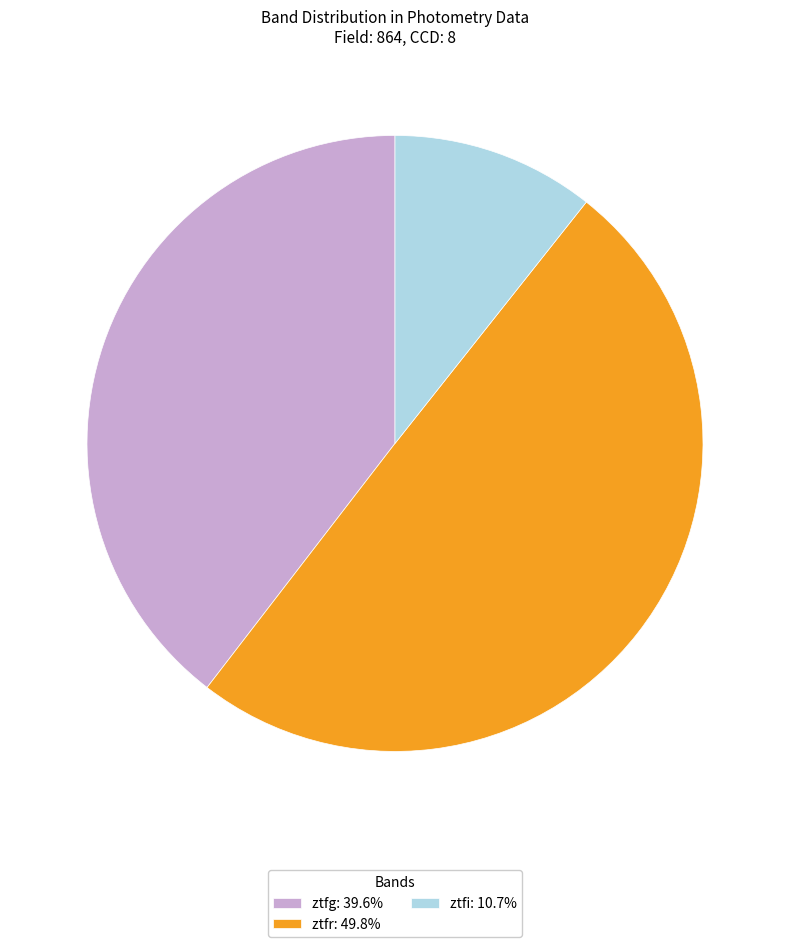

Is ztfg: 39.6% the majority of the pie?

No